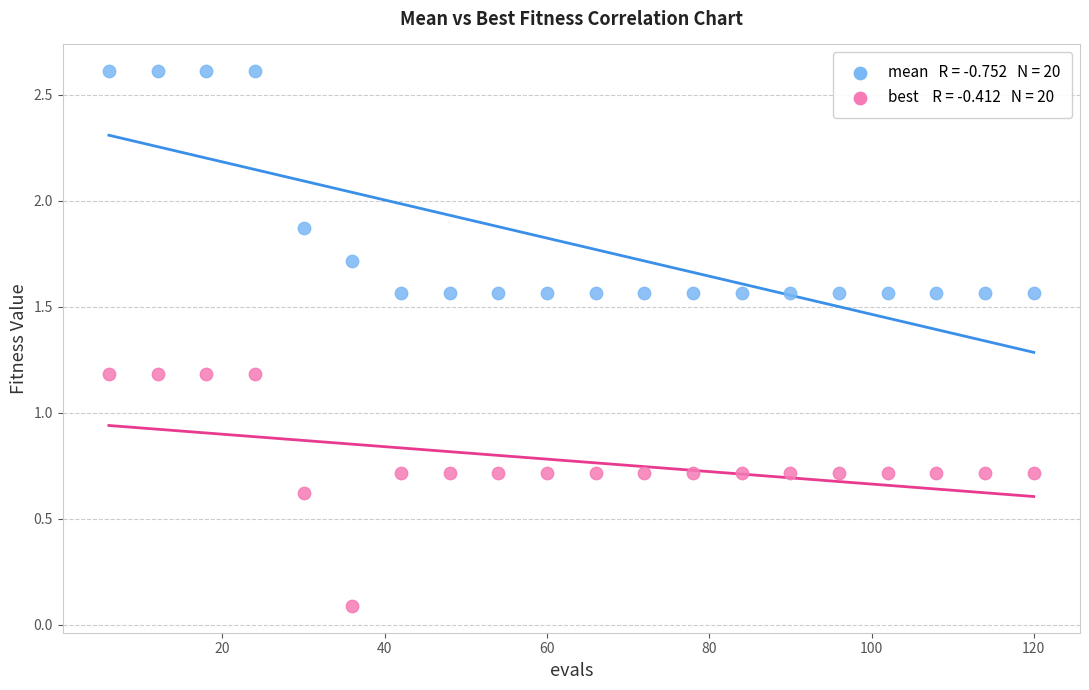

Across all data points, what is the range of X values (max minus min)?

114.0